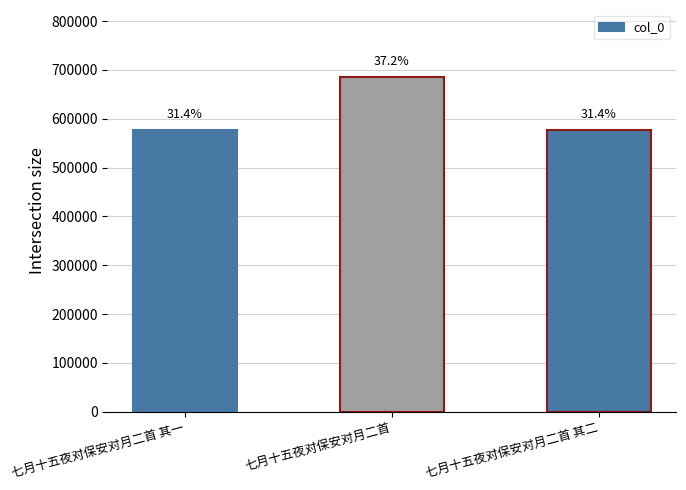

Rank the categories by value from lowest to highest.

七月十五夜对保安对月二首 其一, 七月十五夜对保安对月二首 其二, 七月十五夜对保安对月二首